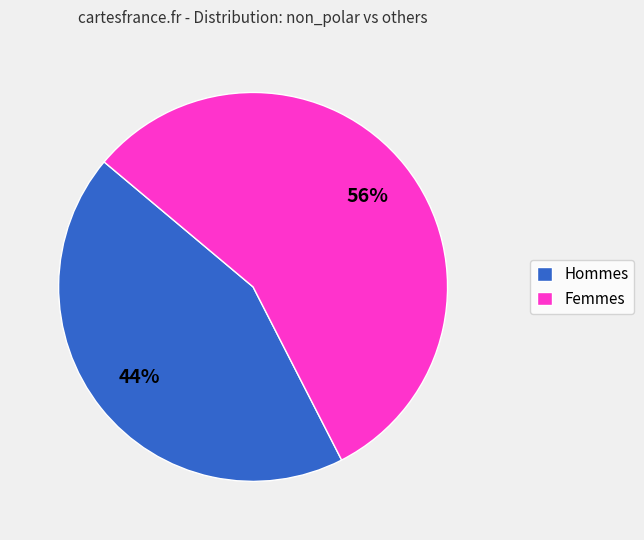

Is the sum of Femmes and Hommes greater than half?

Yes